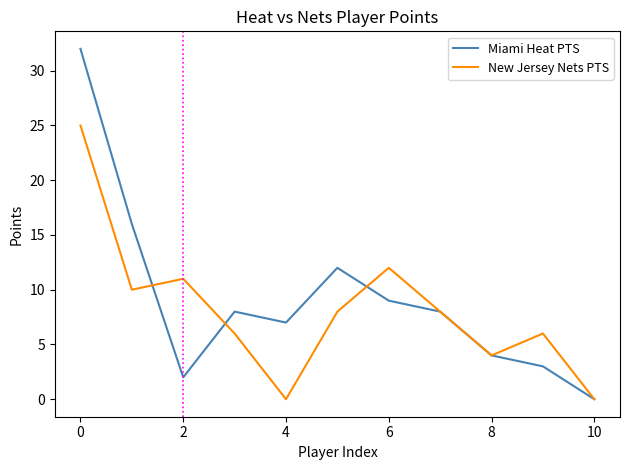

What is the highest value of the New Jersey Nets PTS series?

25